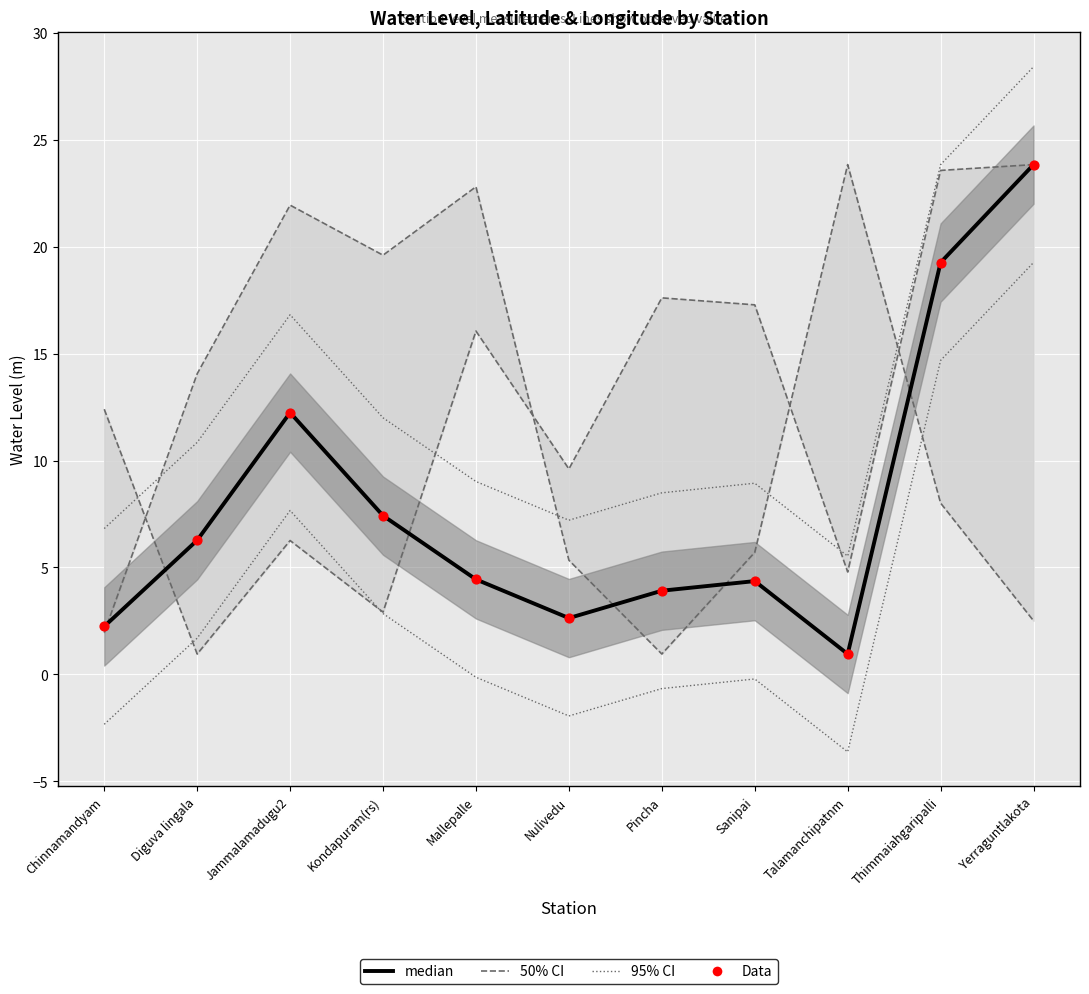

Is the value of Data at Jammalamadugu2 greater than the value of median at Nulivedu?

Yes